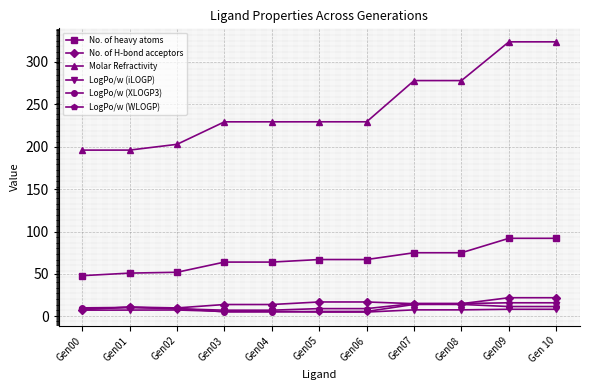

True or false: No. of H-bond acceptors and Molar Refractivity cross at least once.

False